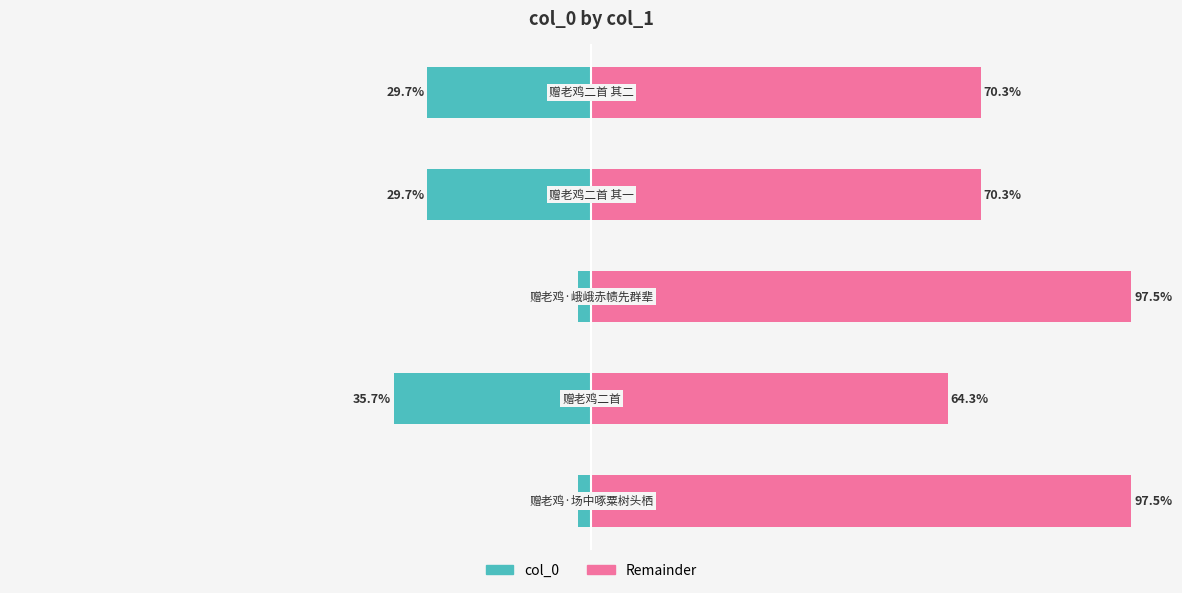

Reading left to right, transcribe all the data shown in this chart.

col_0 (left): 0=-2.5	1=-35.7	2=-2.5	3=-29.7	4=-29.7
Remainder (right): 0=97.5	1=64.3	2=97.5	3=70.3	4=70.3